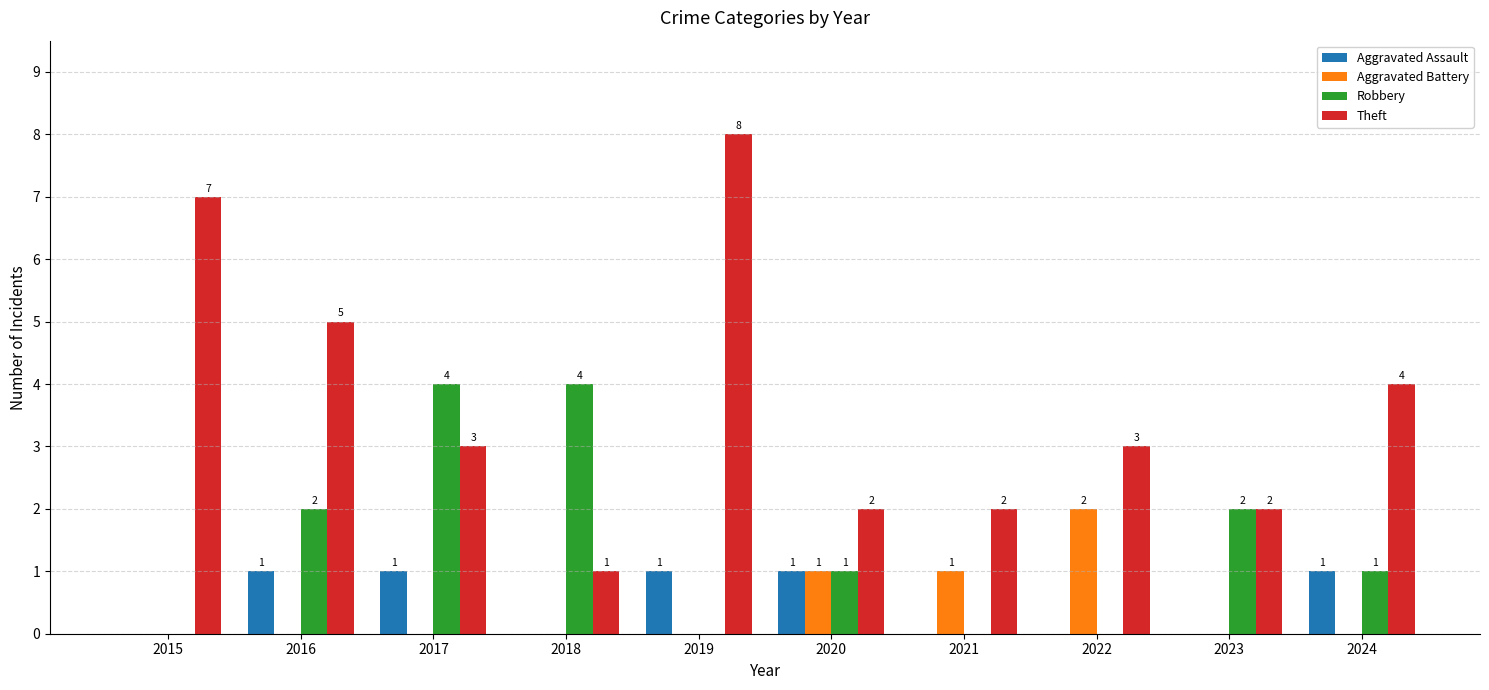

Between 2018 and 2019, which series saw the biggest shift?

Theft